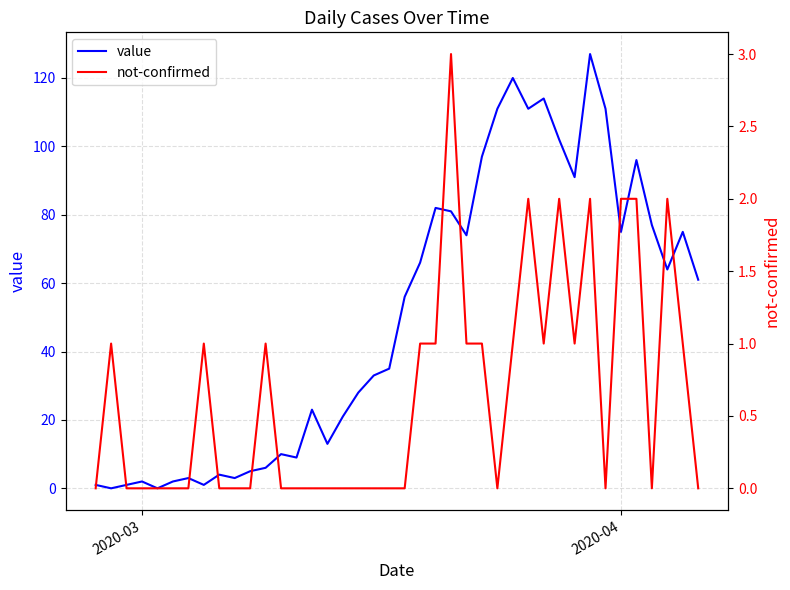

How many interior local valleys does the not-confirmed series have?

5